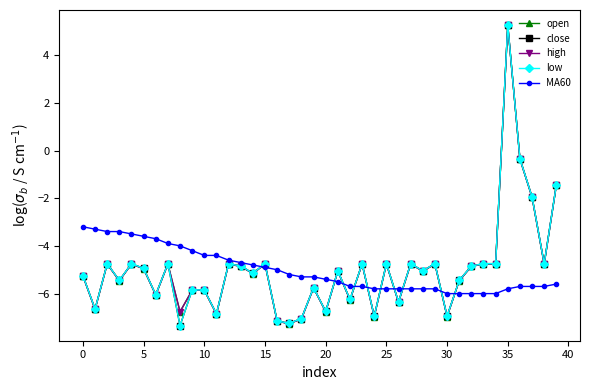

Is this an area chart (filled region under the line)?

No